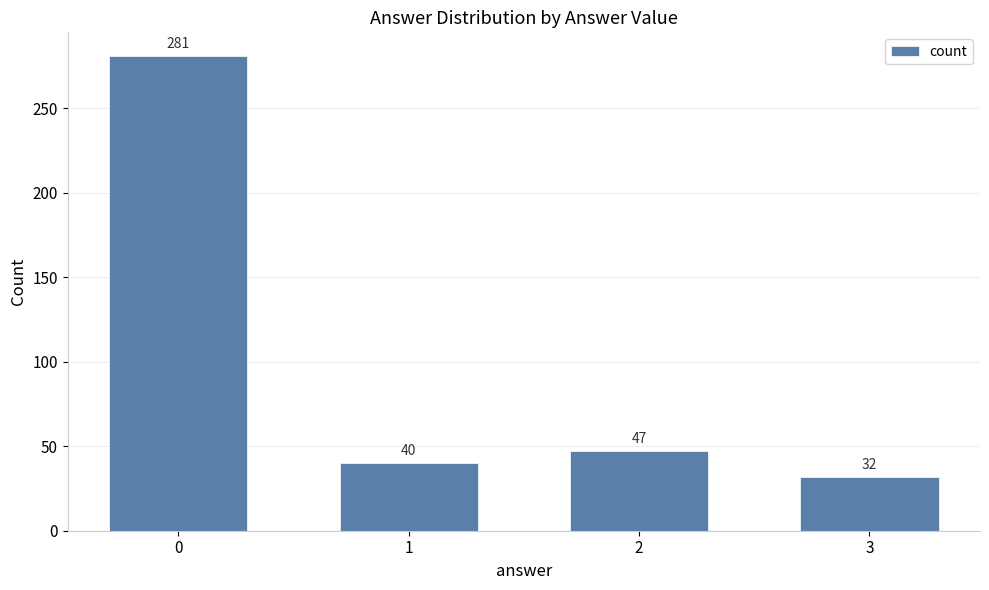

The value at 1 is 40. True or false?

True